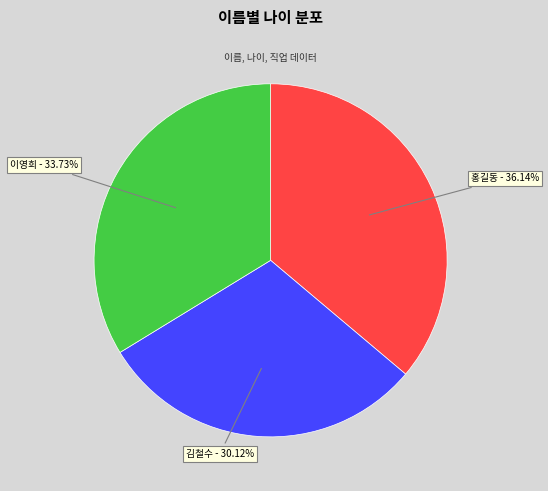

Count the number of slices in the pie.

3